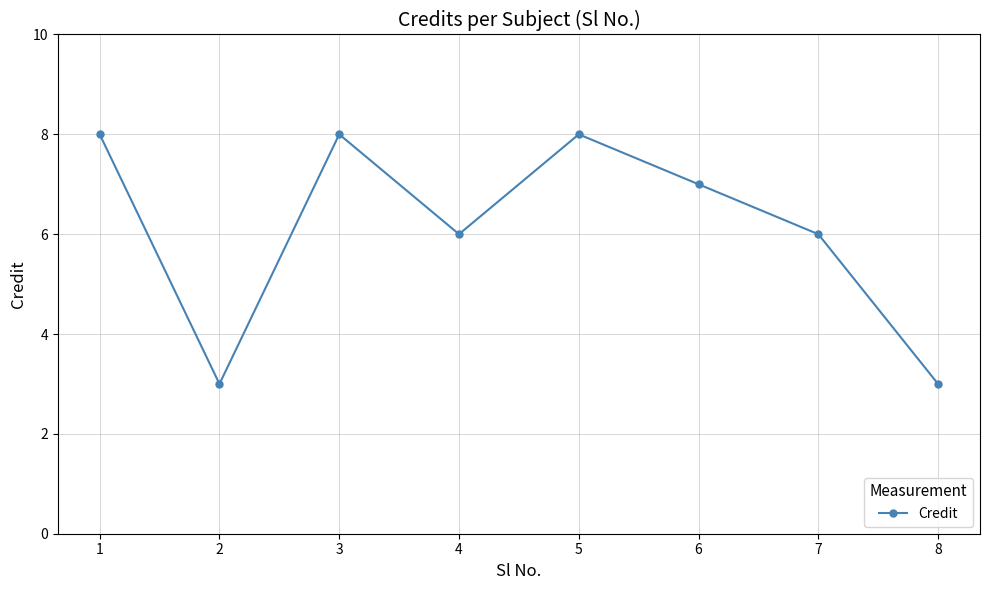

What is the value of the 7th point from the left?

6